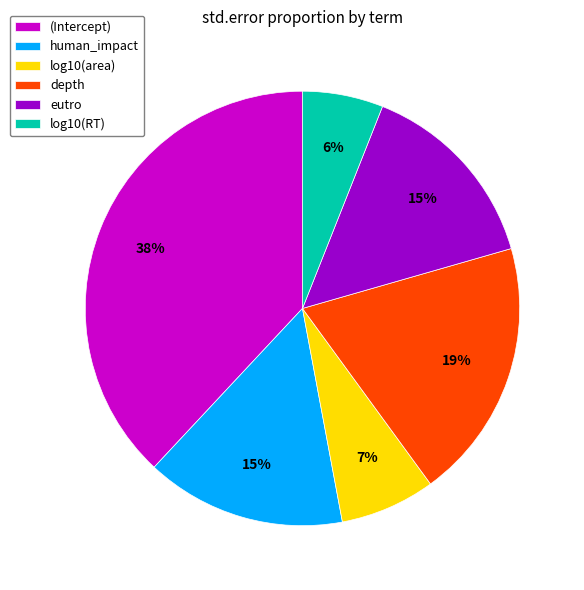

Do log10(area) and eutro together represent more than half of the pie?

No